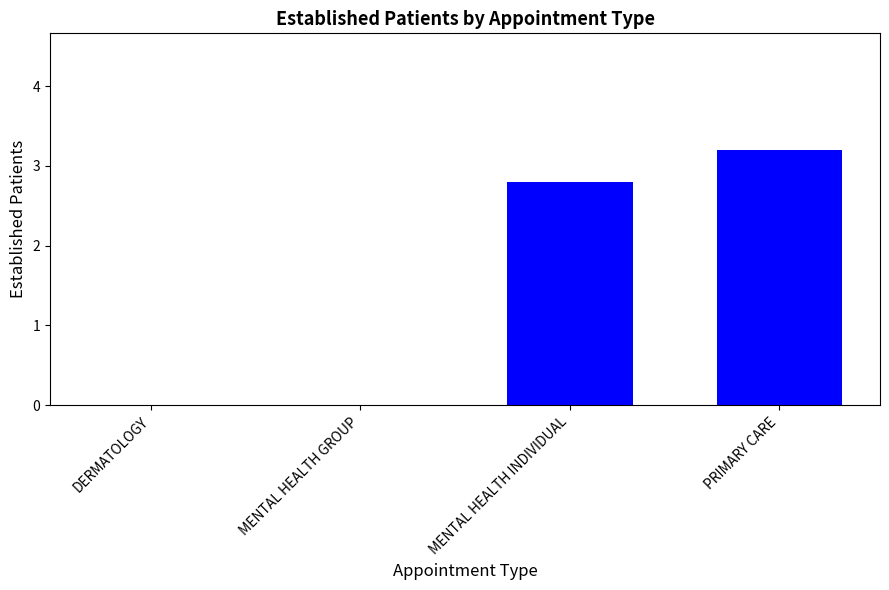

Reading left to right, list all the values displayed in this chart.

DERMATOLOGY=0.0	MENTAL HEALTH GROUP=0.0	MENTAL HEALTH INDIVIDUAL=2.8	PRIMARY CARE=3.2